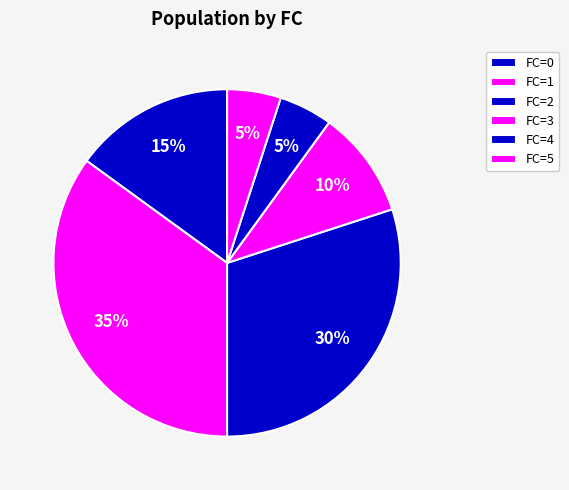

Which slice is the largest?

FC=1